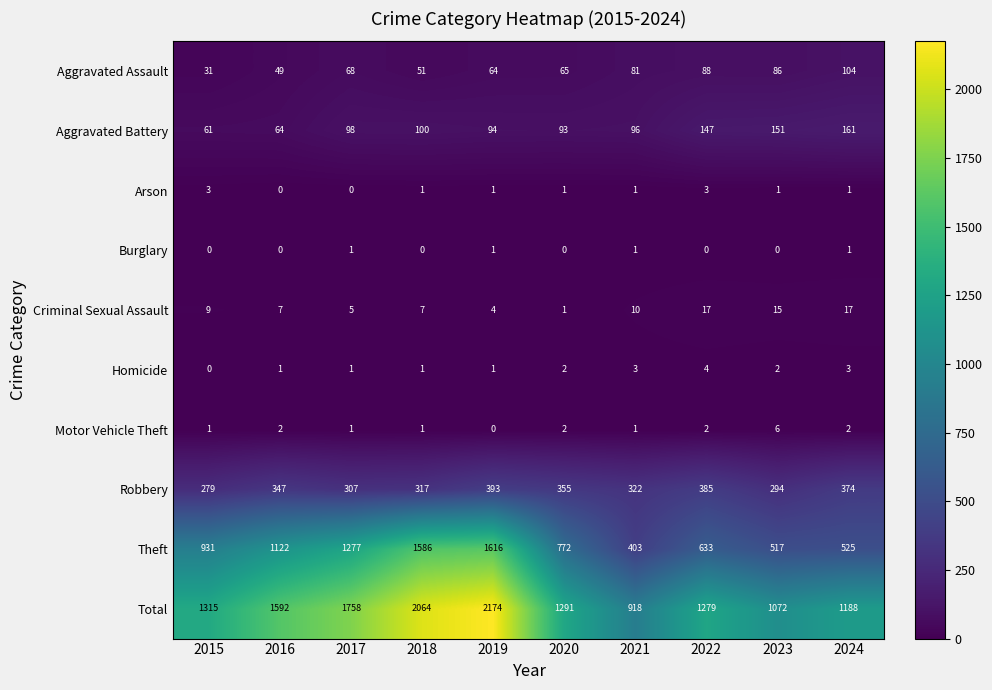

At 2022, list the series in order from smallest to largest.

Burglary, Motor Vehicle Theft, Arson, Homicide, Criminal Sexual Assault, Aggravated Assault, Aggravated Battery, Robbery, Theft, Total